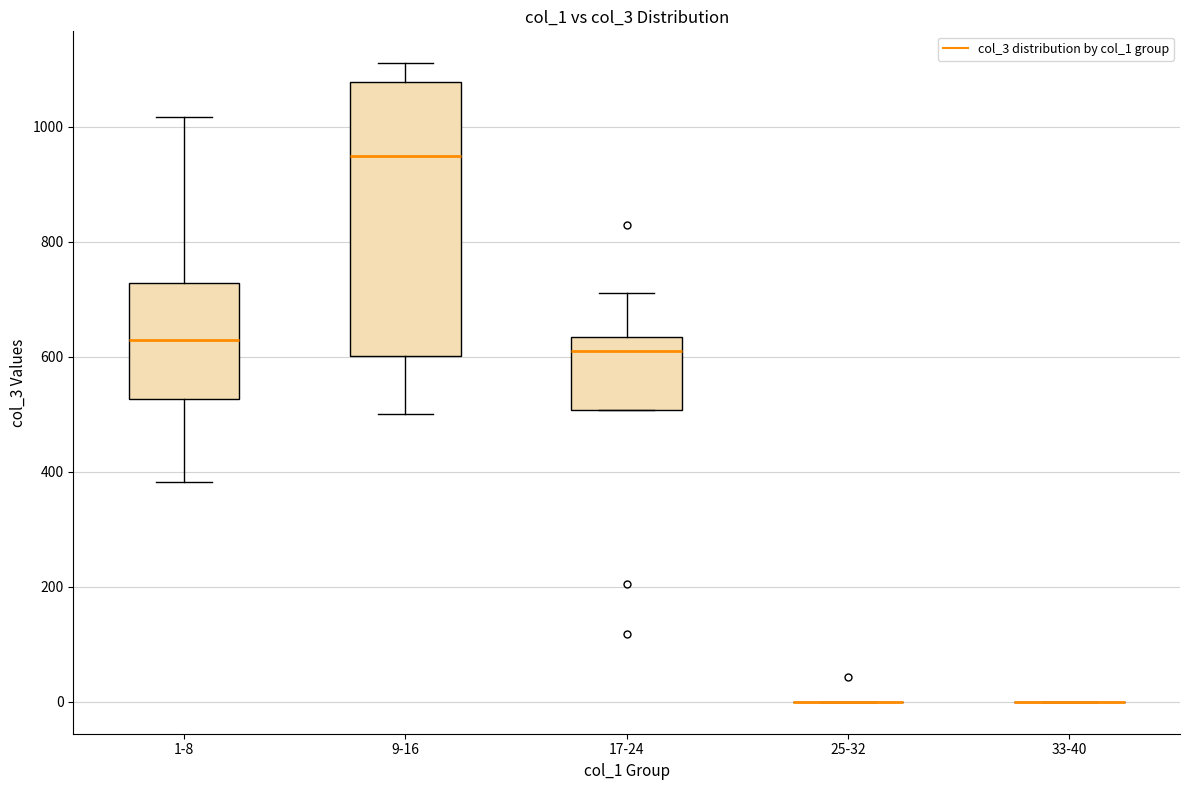

Reading left to right, transcribe this box plot: for each box, give where its median line is, the range the box spans, and where its two whiskers end, as read against the y-axis. The values are not printed on the chart, so give them approximately, as read against the axis.

1-8: median 620, box 520 to 720, whiskers 380 to 1020
9-16: median 940, box 600 to 1080, whiskers 500 to 1120
17-24: median 600, box 500 to 640, whiskers 500 to 720
25-32: box collapsed to a line at 0, whiskers 0 to 0
33-40: box collapsed to a line at 0, whiskers 0 to 0